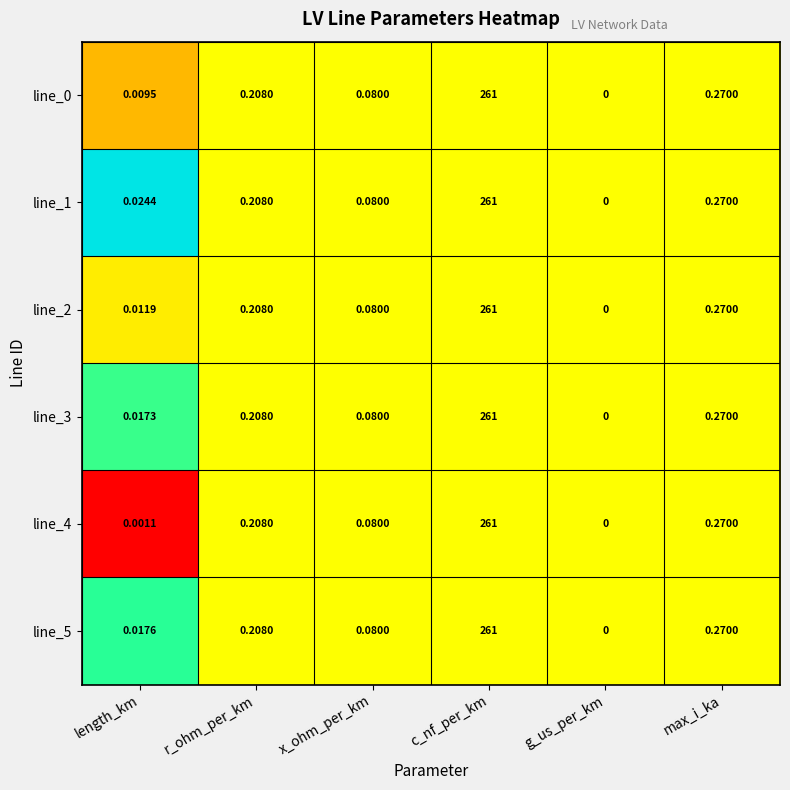

List the labels in order of line_4 value, smallest first.

g_us_per_km, length_km, x_ohm_per_km, r_ohm_per_km, max_i_ka, c_nf_per_km